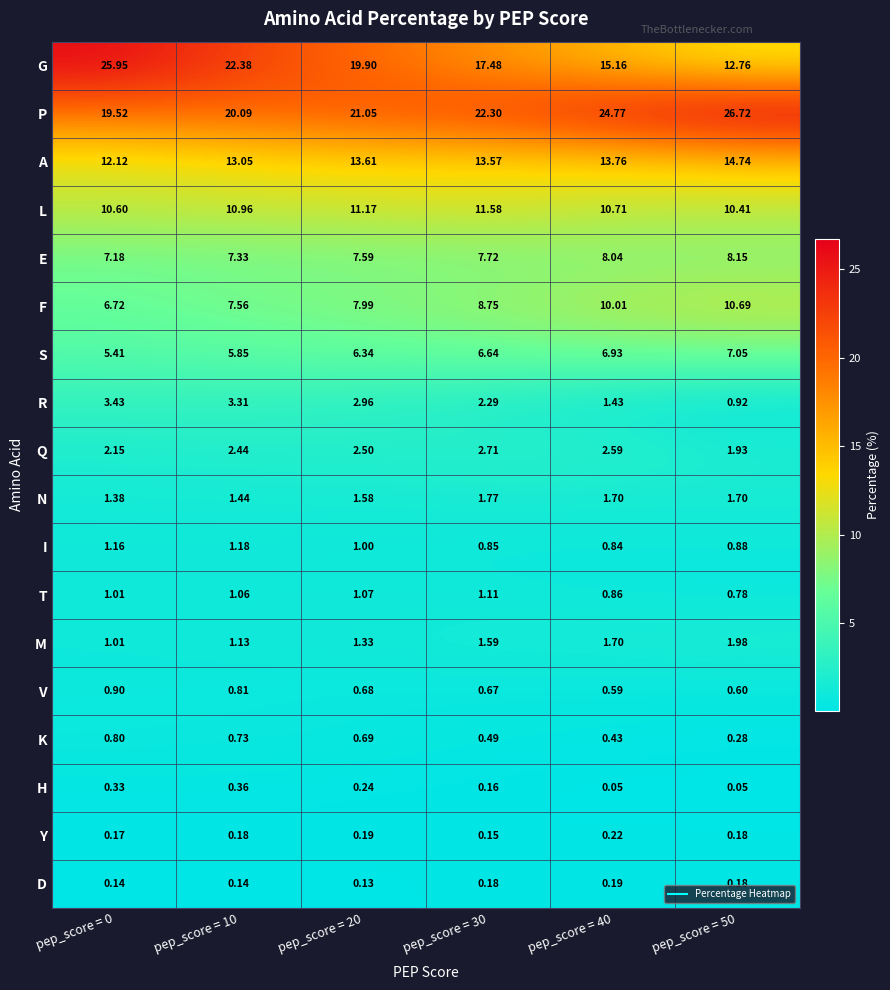

Which series has the largest total across all categories?

P